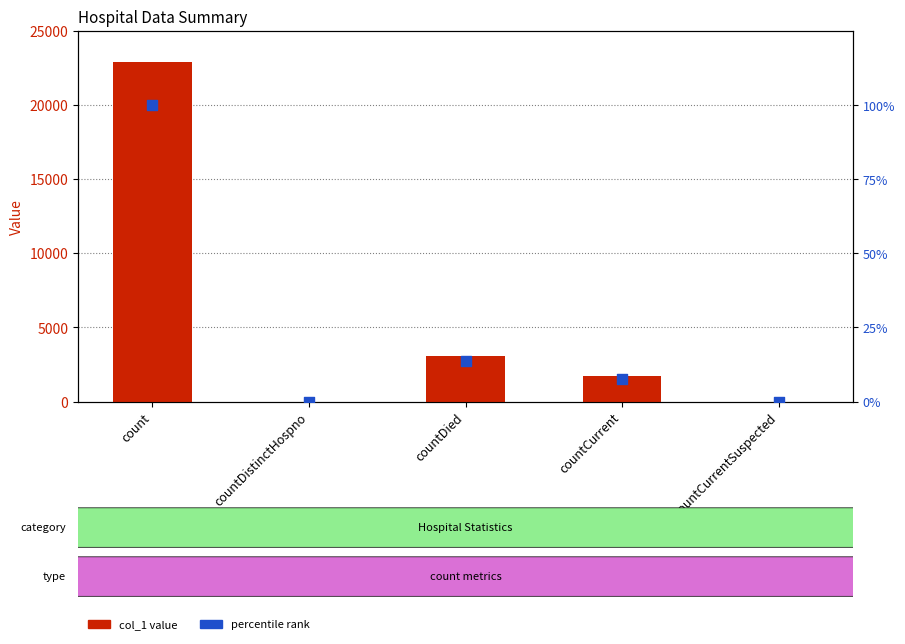

At which category is the sum across all series the highest?

count